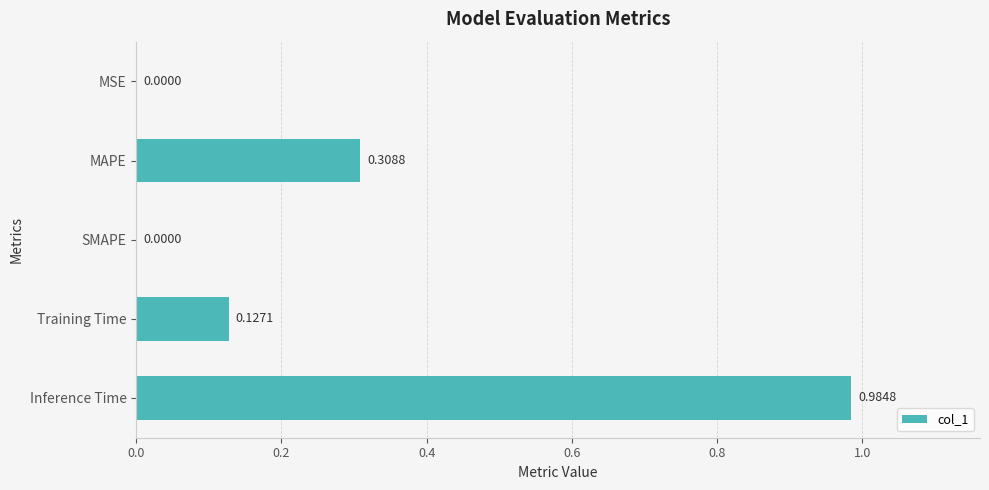

What is the change in value from SMAPE to Inference Time?

+1.0